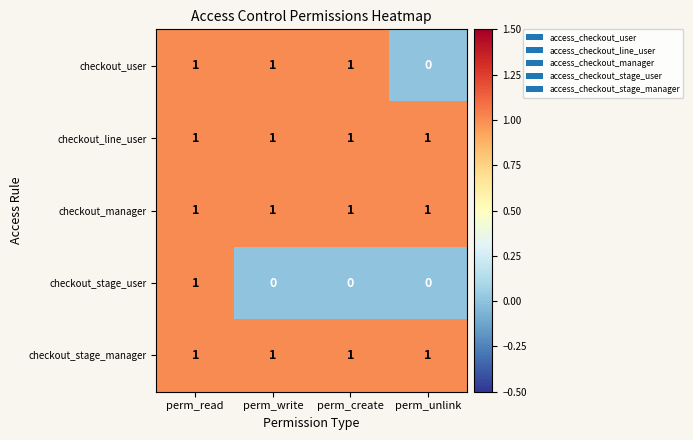

At which category is the sum across all series the highest?

perm_read